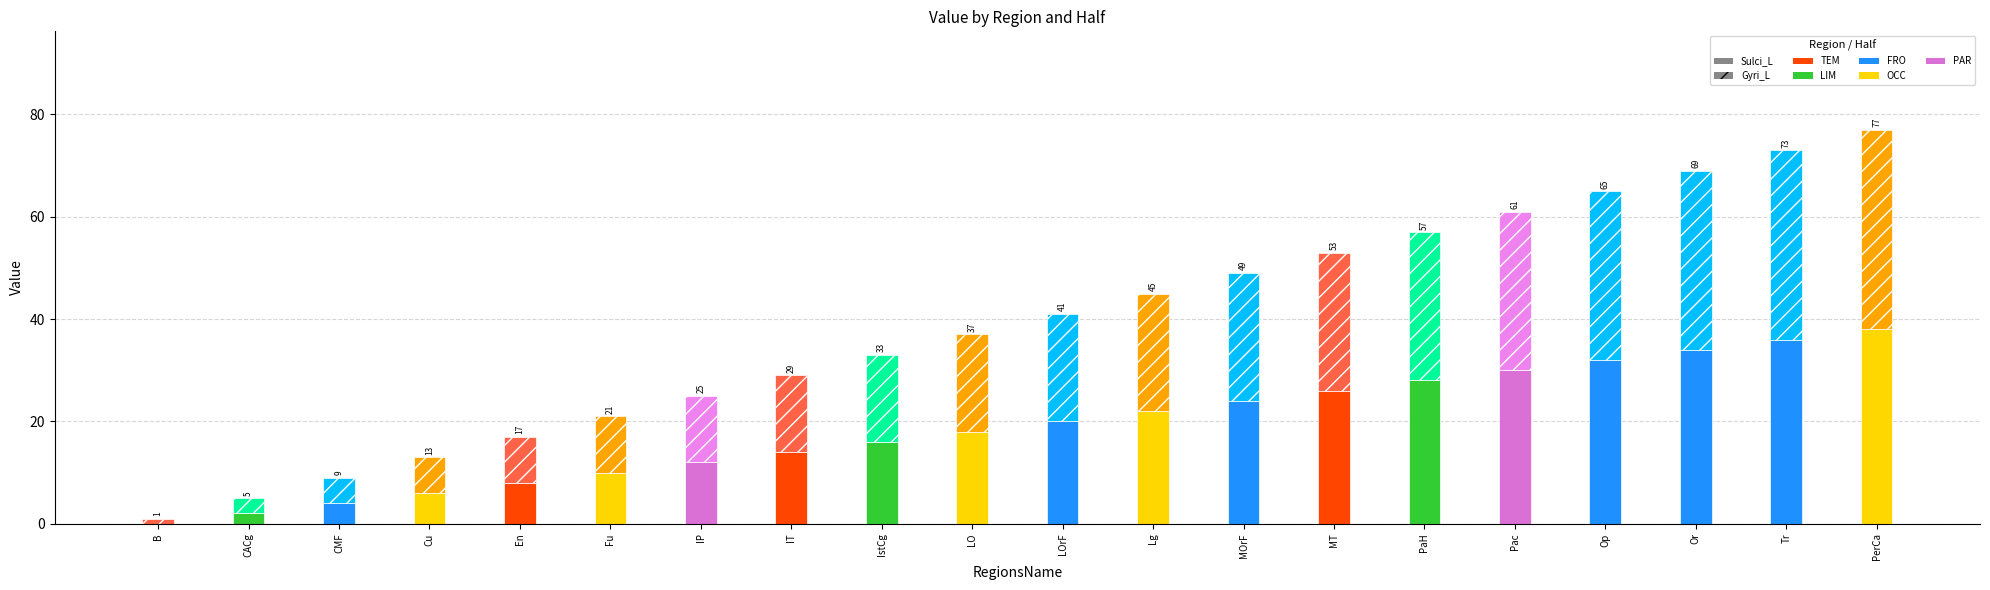

Reading right to left, list the values for the Sulci_L series.

PerCa=38	Tr=36	Or=34	Op=32	Pac=30	PaH=28	MT=26	MOrF=24	Lg=22	LOrF=20	LO=18	IstCg=16	IT=14	IP=12	Fu=10	En=8	Cu=6	CMF=4	CACg=2	B=0